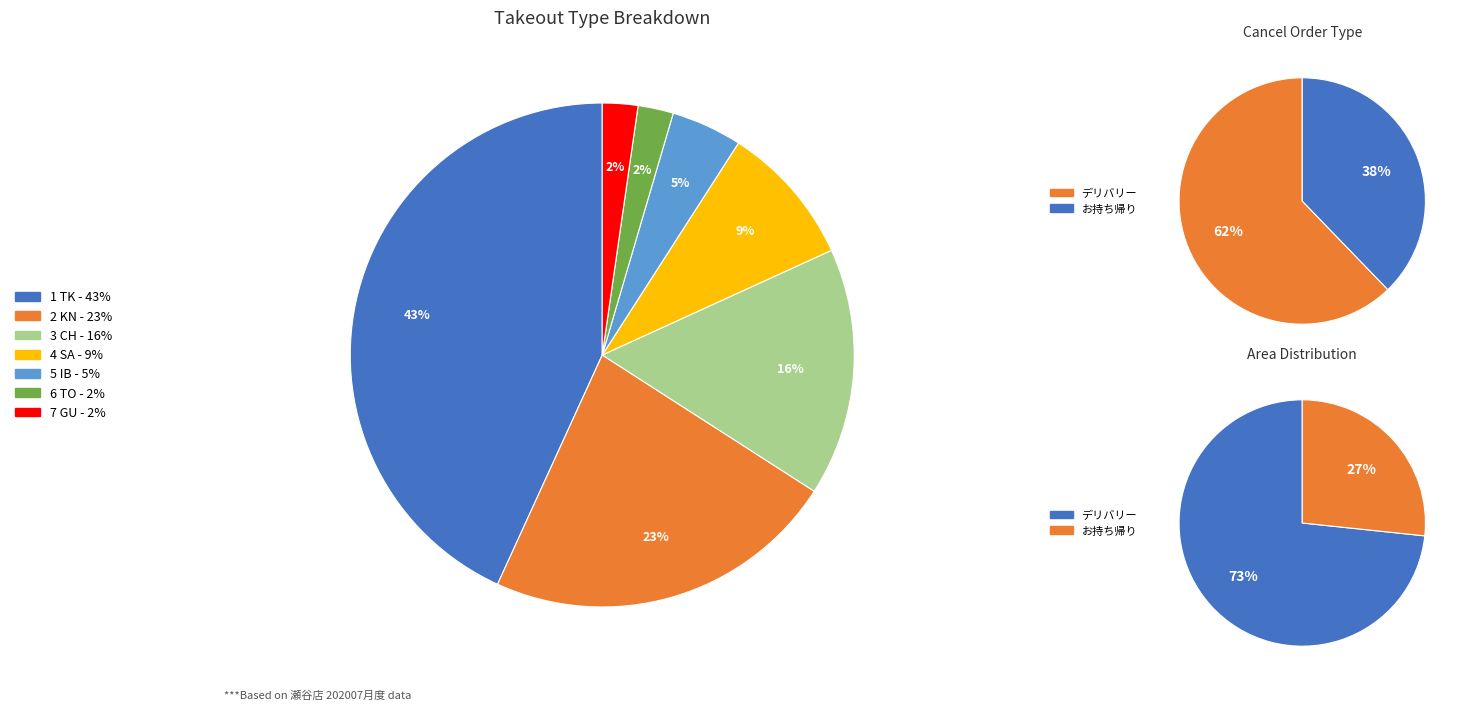

Approximately how many times larger is the value at デリバリー compared to お持ち帰り?

2.8